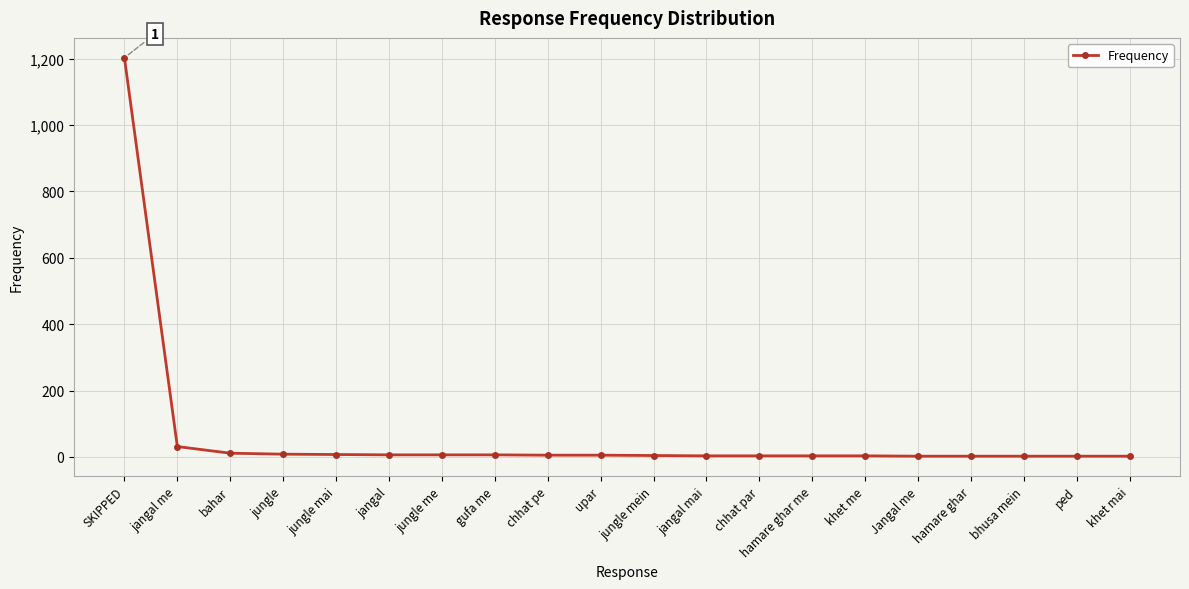

What is the greatest value displayed?

1203